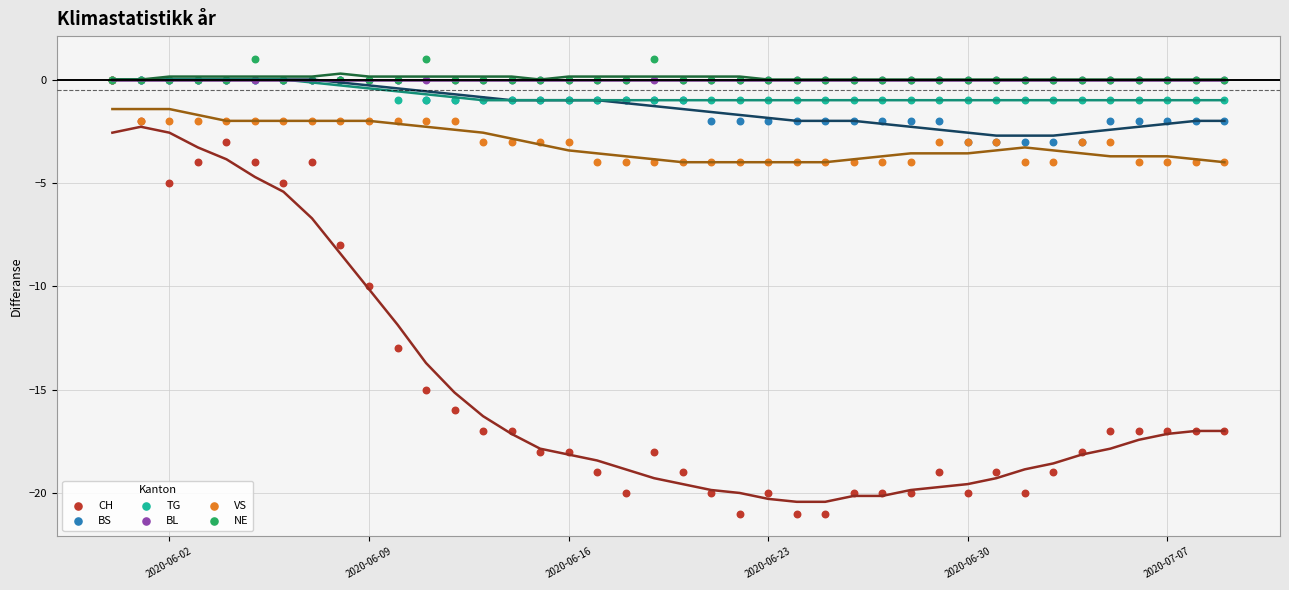

What are all the series names shown in the legend?

CH, BS, TG, BL, VS, NE